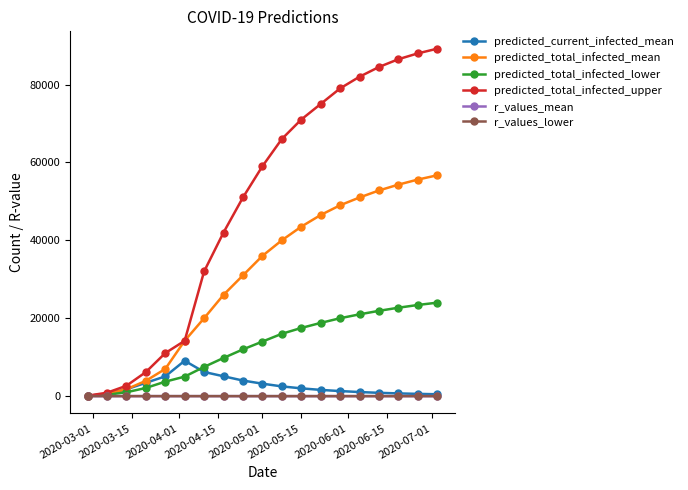

Which series has the largest total across all categories?

predicted_total_infected_upper